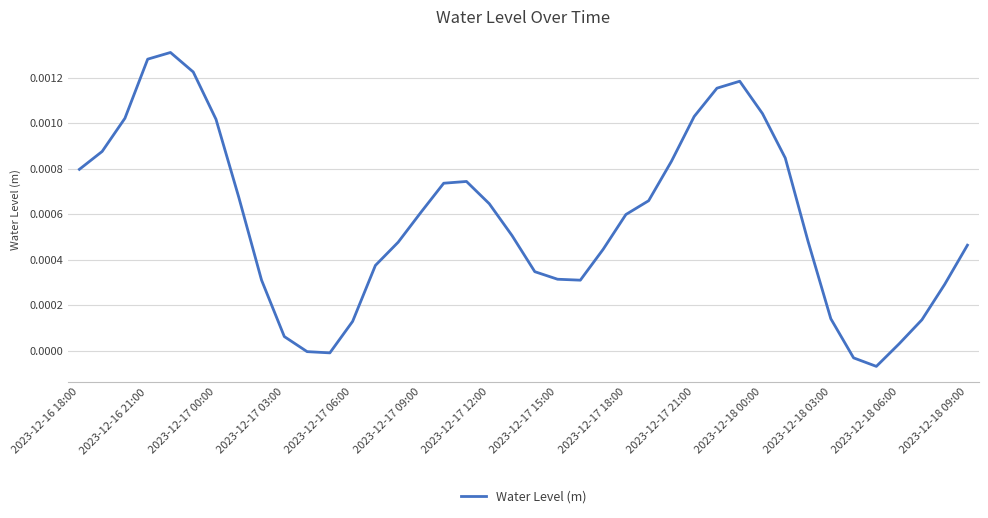

How many lines are shown in the chart?

1